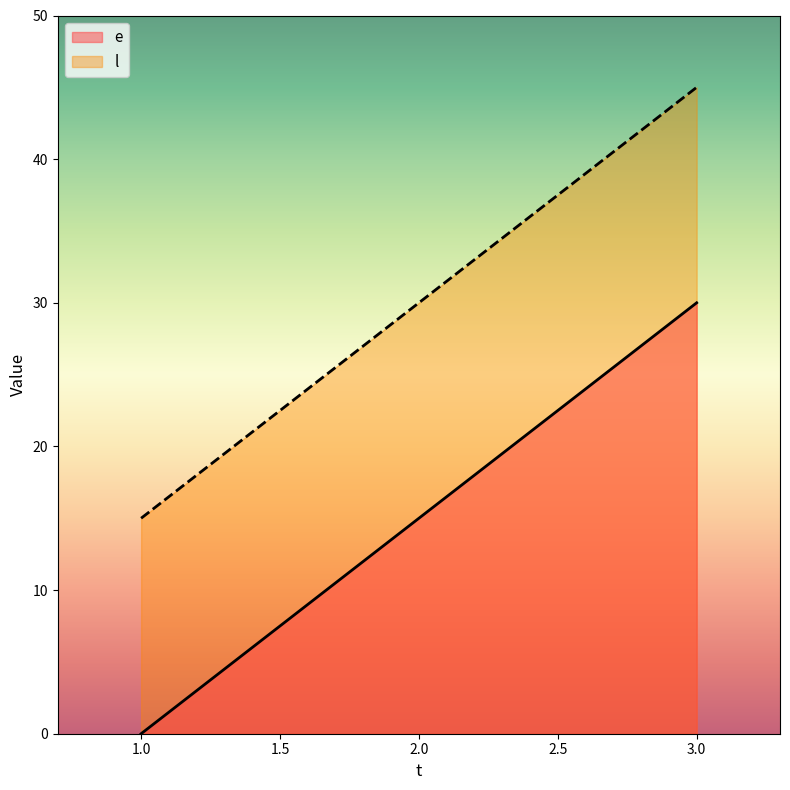

How many lines are shown in the chart?

2